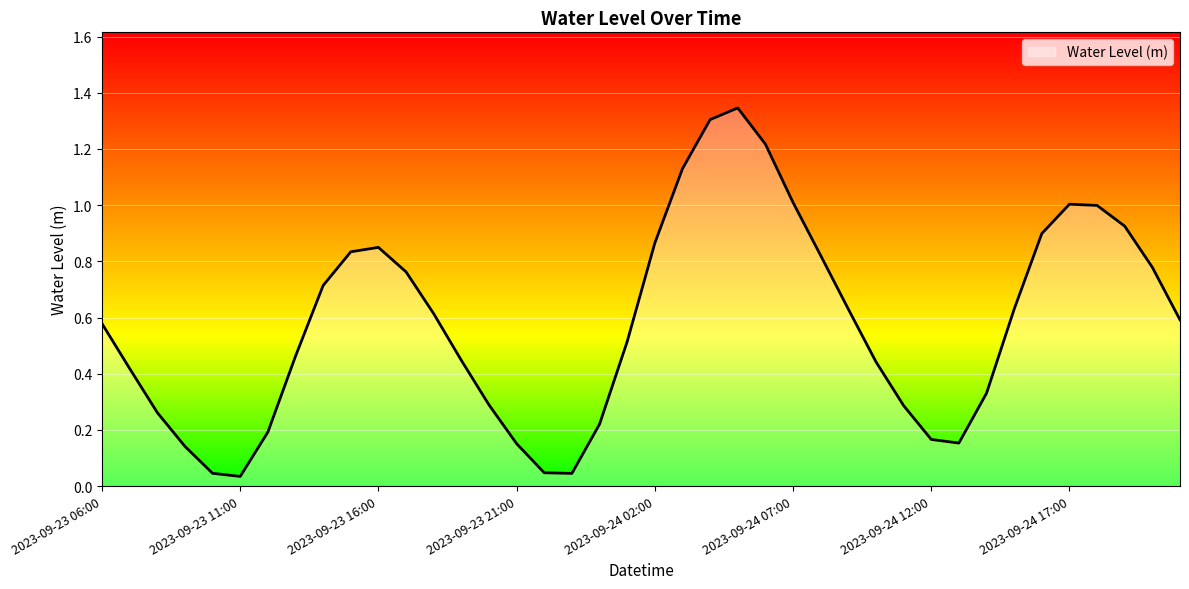

Rank the categories by value from highest to lowest.

2023-09-24 05:00, 2023-09-24 04:00, 2023-09-24 06:00, 2023-09-24 03:00, 2023-09-24 07:00, 2023-09-24 17:00, 2023-09-24 18:00, 2023-09-24 19:00, 2023-09-24 16:00, 2023-09-24 02:00, 2023-09-23 16:00, 2023-09-23 15:00, 2023-09-24 08:00, 2023-09-24 20:00, 2023-09-23 17:00, 2023-09-23 14:00, 2023-09-24 09:00, 2023-09-24 15:00, 2023-09-23 18:00, 2023-09-24 21:00, 2023-09-23 06:00, 2023-09-24 01:00, 2023-09-23 13:00, 2023-09-23 19:00, 2023-09-24 10:00, 2023-09-23 07:00, 2023-09-24 14:00, 2023-09-23 20:00, 2023-09-24 11:00, 2023-09-23 08:00, 2023-09-24 00:00, 2023-09-23 12:00, 2023-09-24 12:00, 2023-09-24 13:00, 2023-09-23 21:00, 2023-09-23 09:00, 2023-09-23 22:00, 2023-09-23 10:00, 2023-09-23 23:00, 2023-09-23 11:00